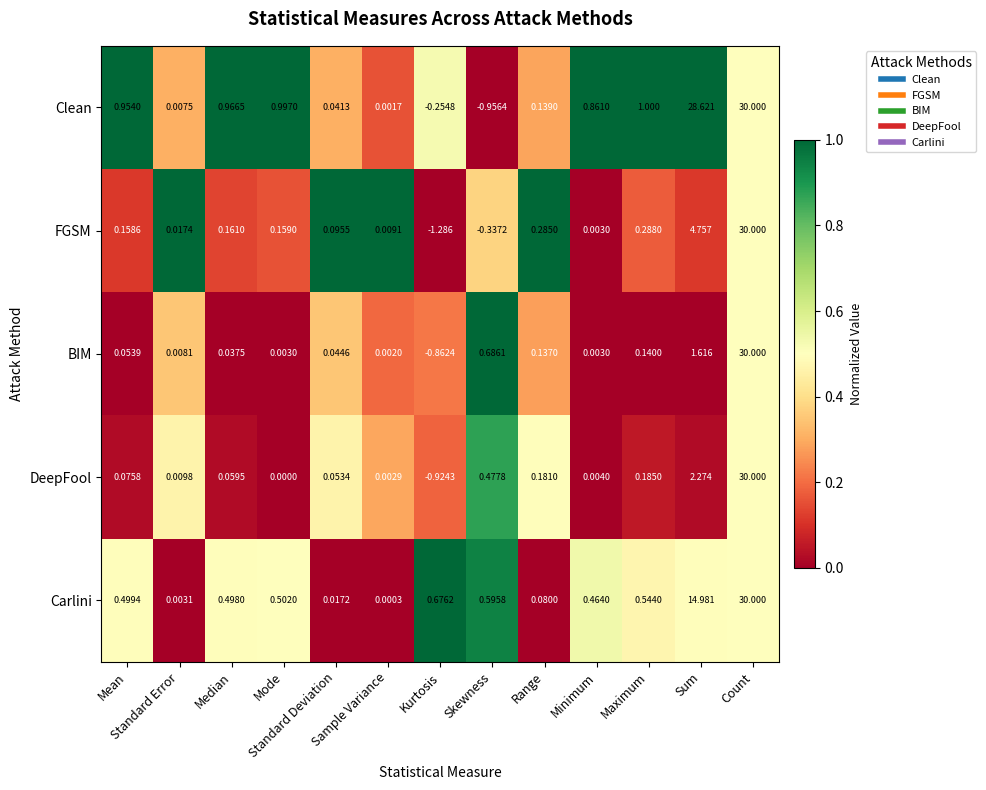

Which series has the largest range (max minus min)?

FGSM